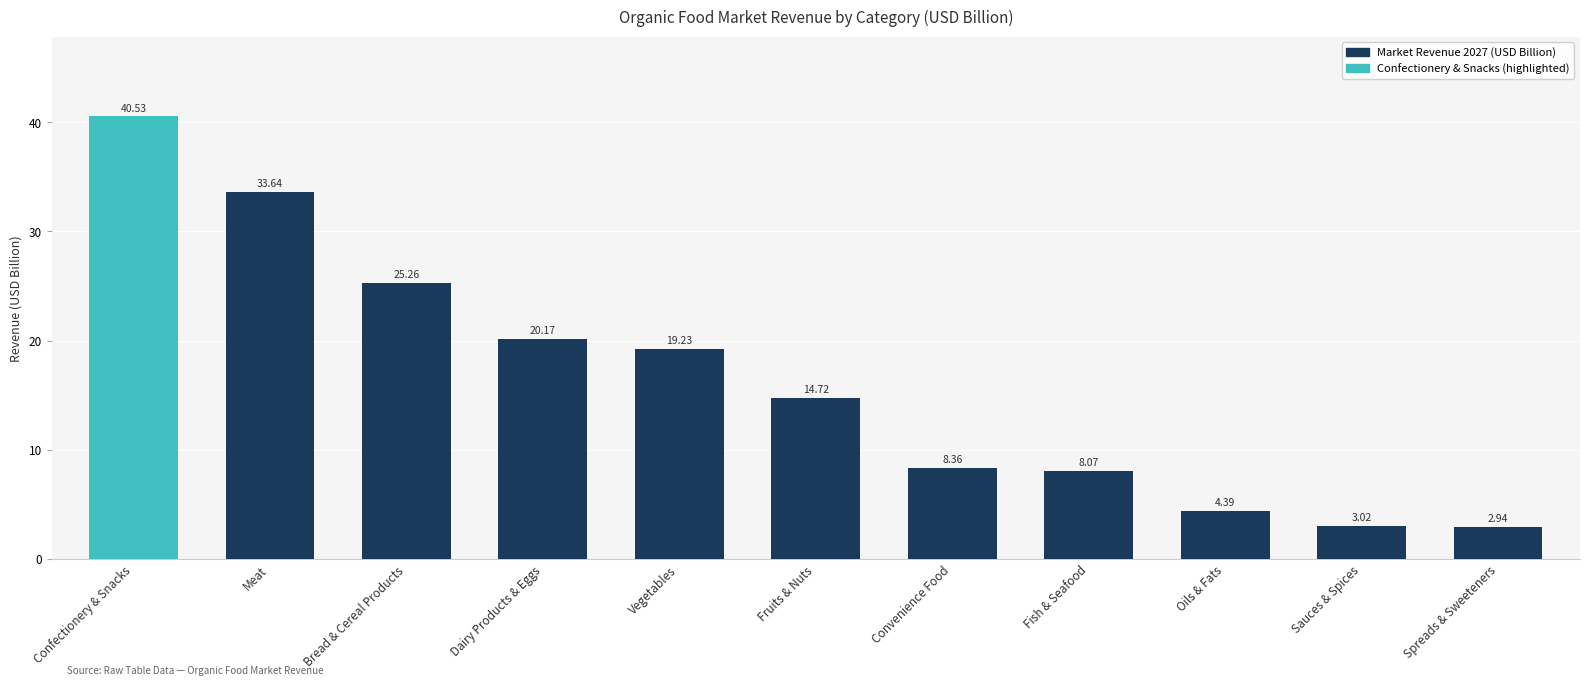

What is the change in value from Convenience Food to Fish & Seafood?

-0.3